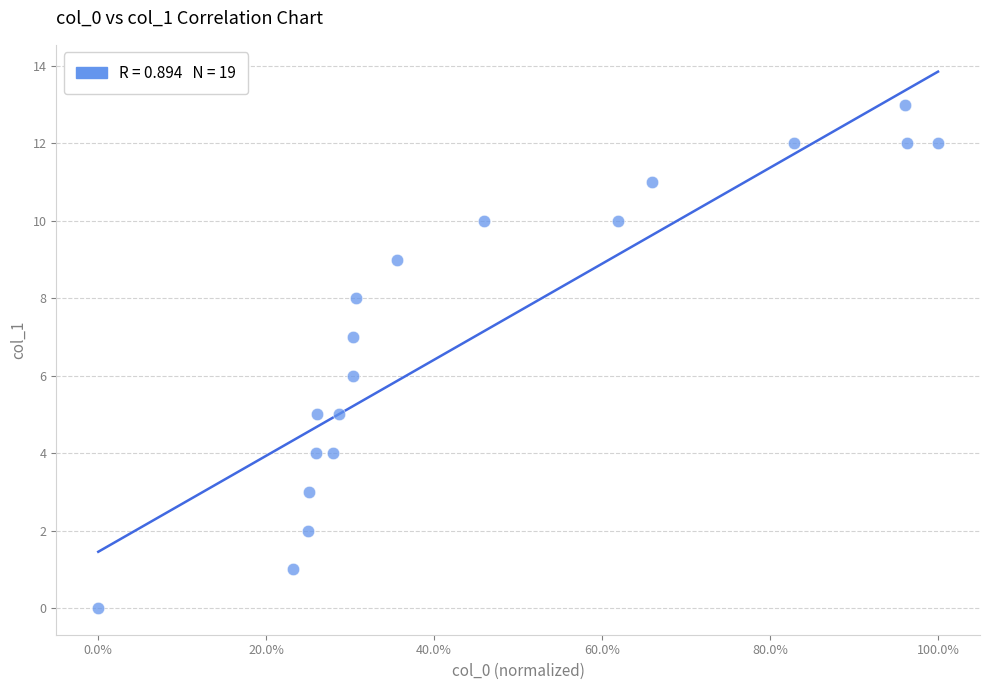

What is the range of Y values (max minus min)?

13